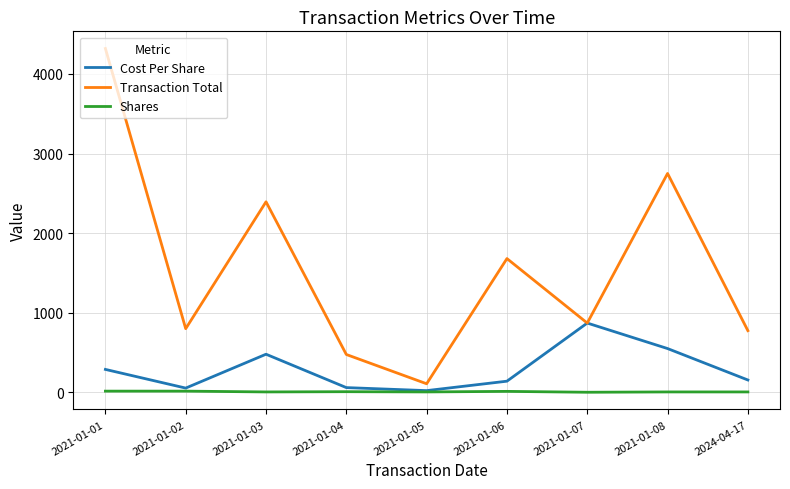

Rank the series by their maximum value, from lowest to highest.

Shares, Cost Per Share, Transaction Total